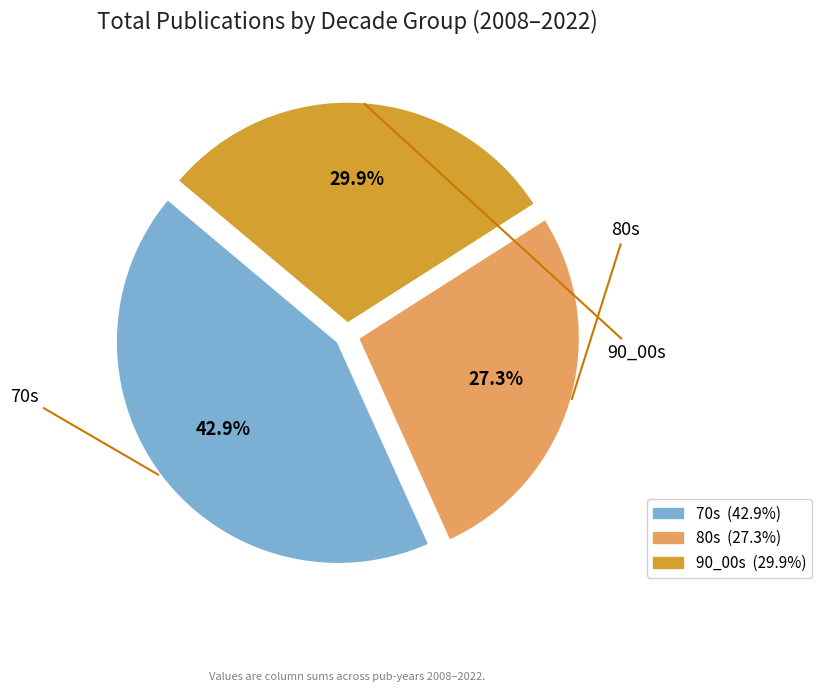

What is the ratio of the value at 70s to the value at 90_00s?

1.4